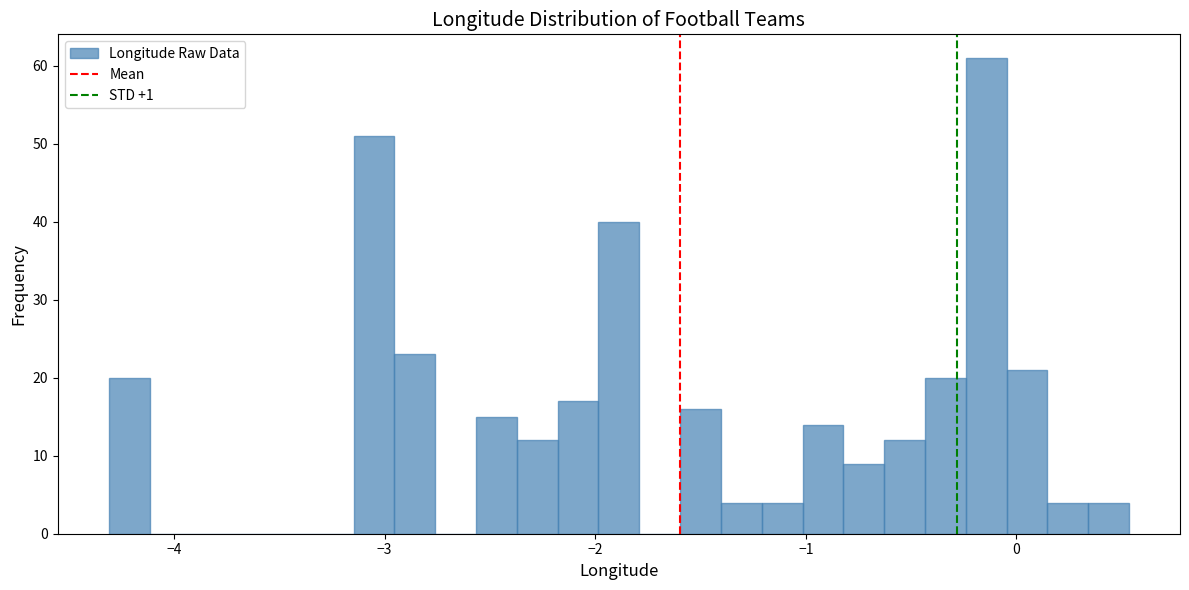

Around what value on the x-axis is the tallest bar? Give the approximate position of its centre, as read against the axis.

-0.1